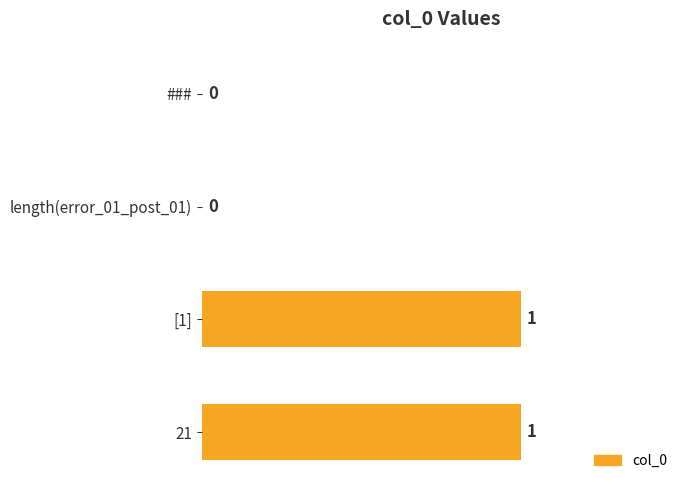

True or false: the data shows 0 at length(error_01_post_01).

True